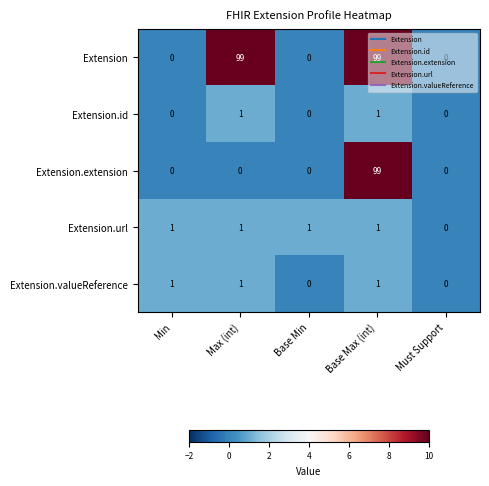

How many series are shown in this chart?

5